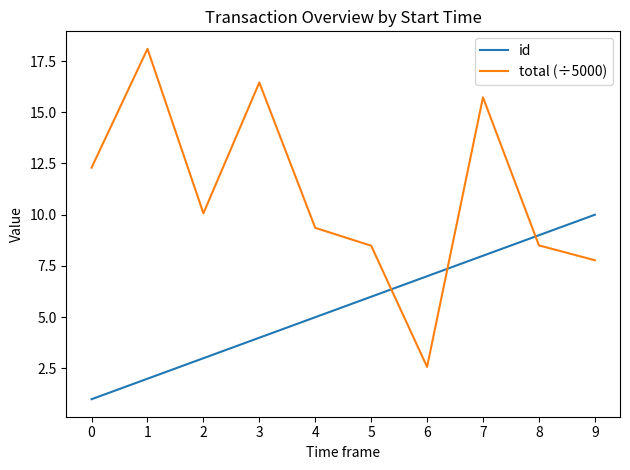

Which series has the largest total across all categories?

total (÷5000)